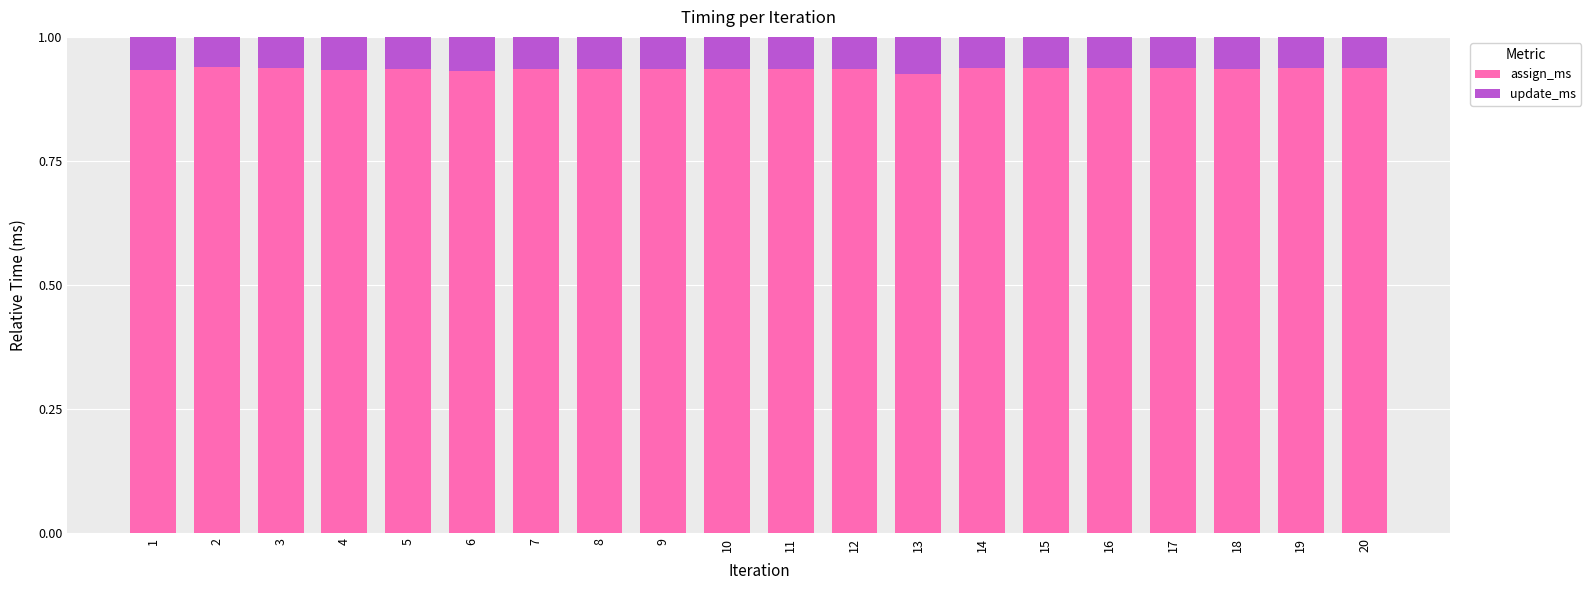

The assign_ms series shows 1.6 at 12. True or false?

False